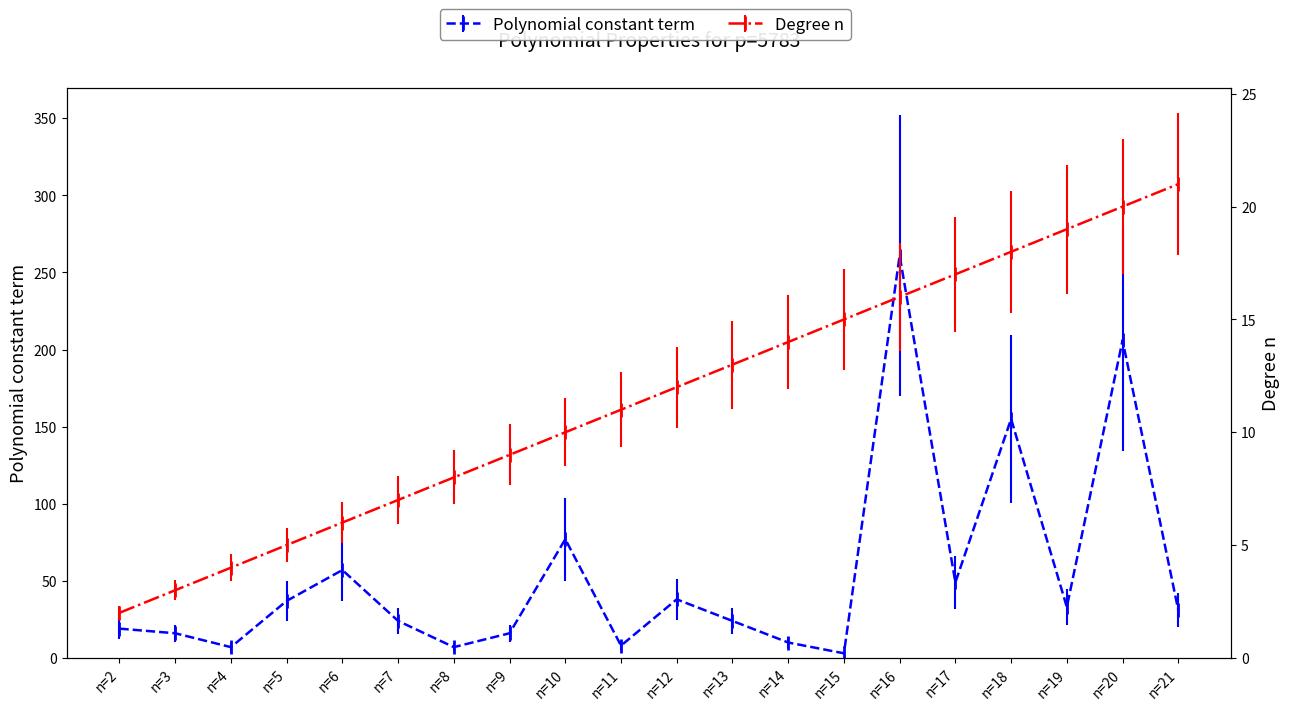

What is the difference between the second highest and minimum values in the Degree n series?

18